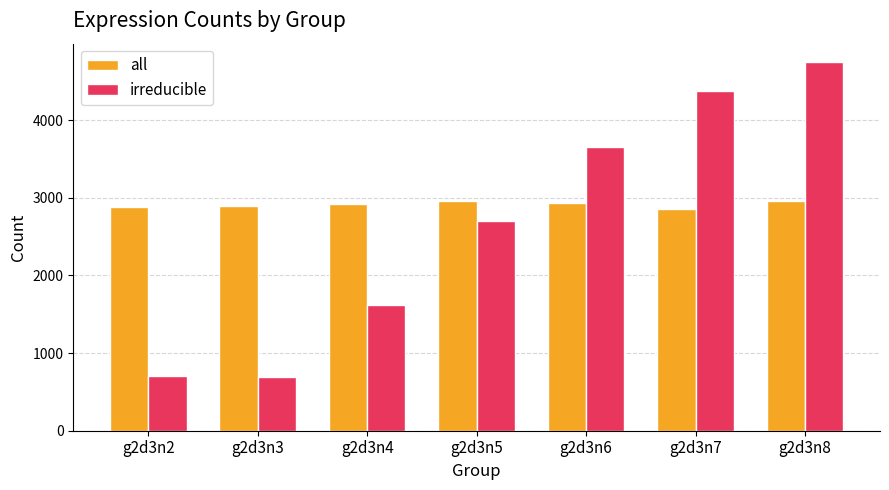

What is the average value of the irreducible series?

2640